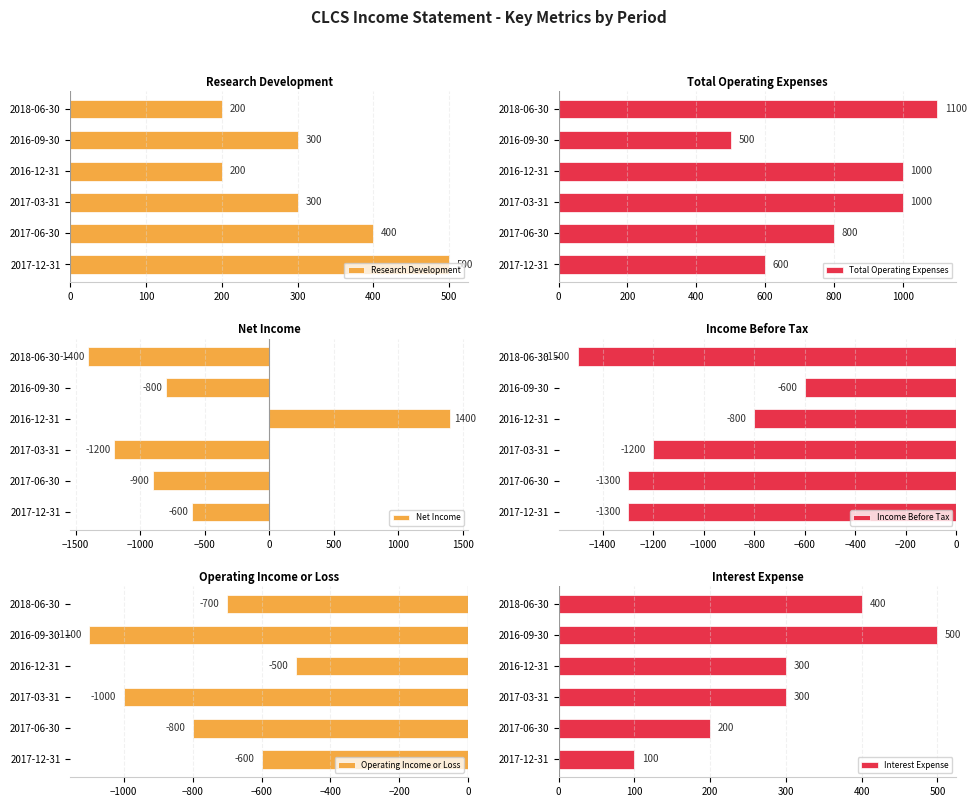

What are all the series names shown in the legend?

Research Development, Total Operating Expenses, Net Income, Income Before Tax, Operating Income or Loss, Interest Expense